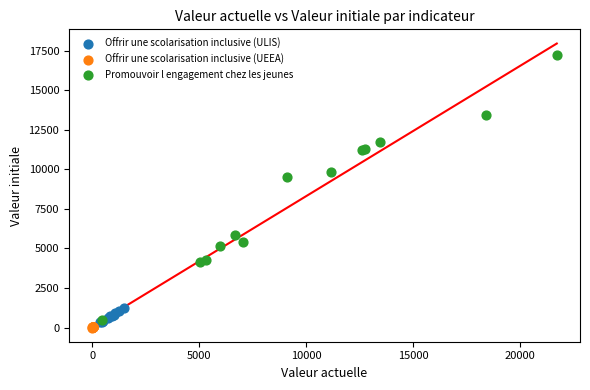

Which series reaches the maximum Y coordinate?

Promouvoir l engagement chez les jeunes